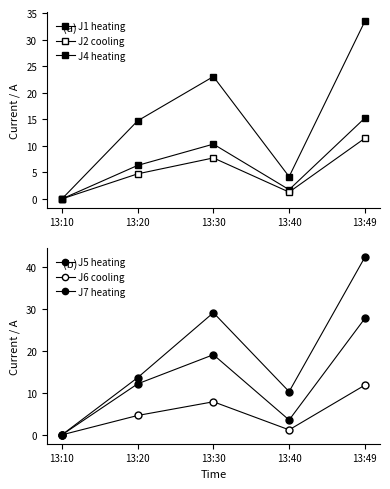

How many positive values does the J7 heating series have?

4